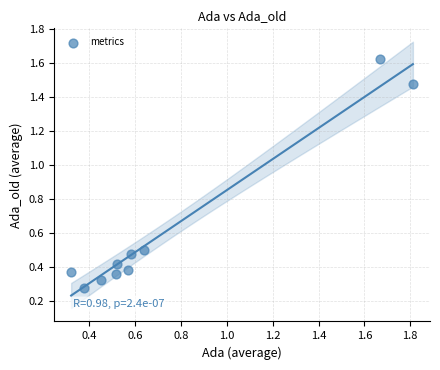

What is the average X value?

0.7